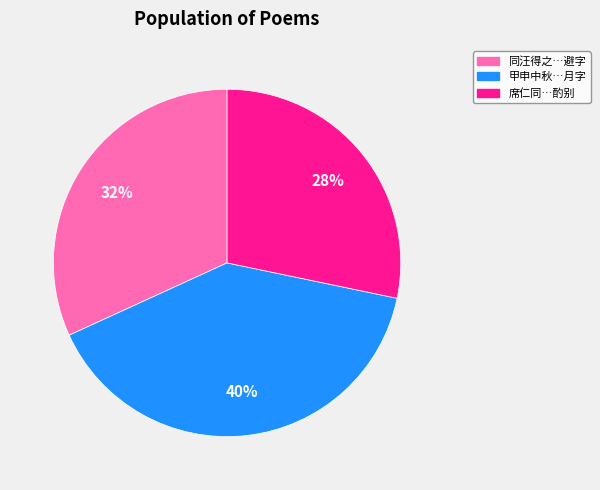

Which slice is the largest?

甲申中秋…月字